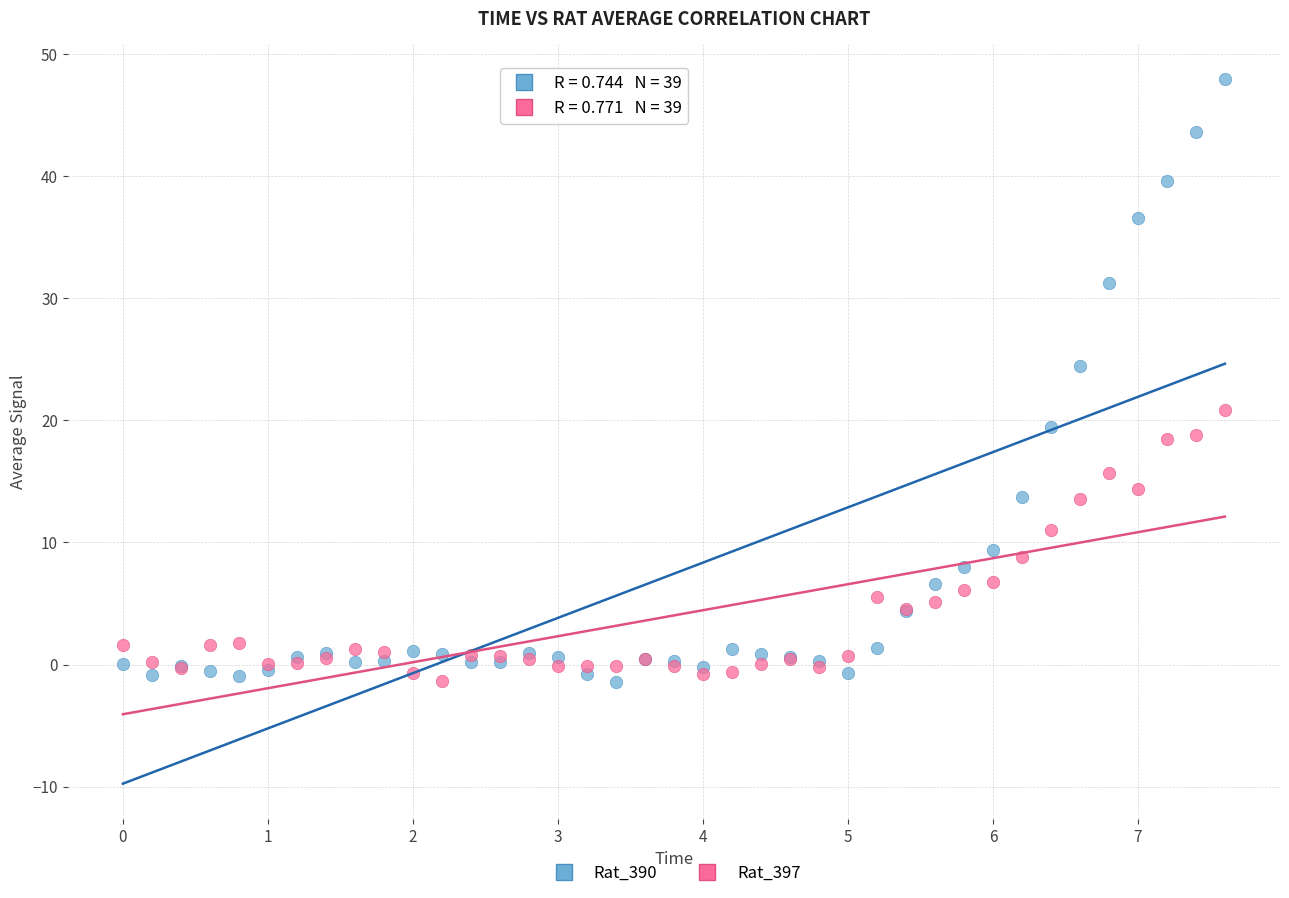

Across all series, what Y value is closest to 23?

24.5